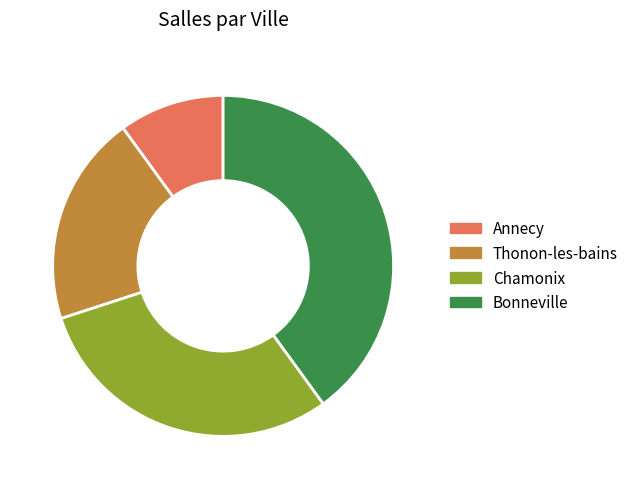

Does any single category account for the majority?

No